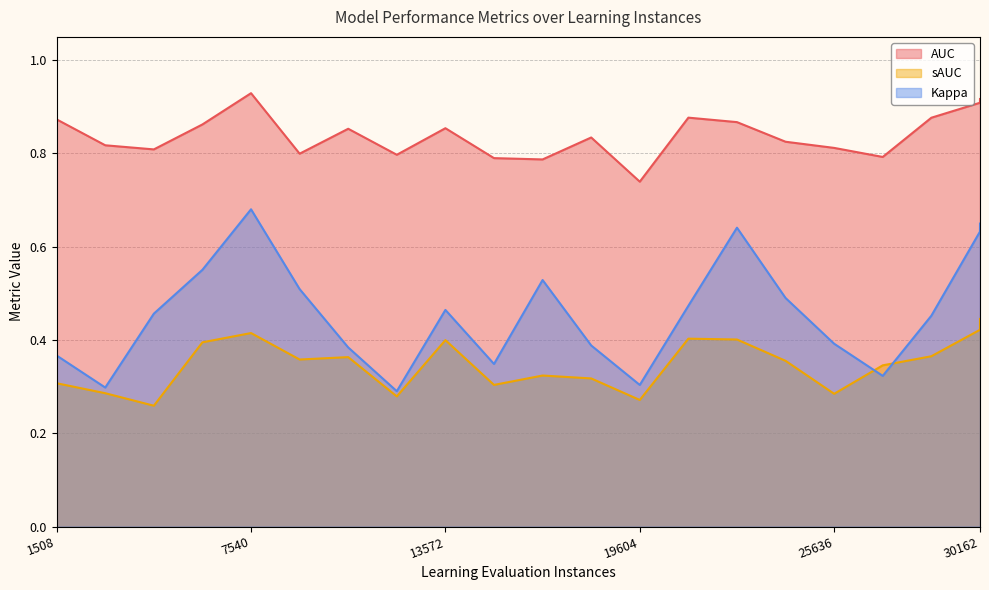

Reading left to right, list all the values displayed in this chart.

AUC: 1508.0=0.9	3016.0=0.8	4524.0=0.8	6032.0=0.9	7540.0=0.9	9048.0=0.8	10556.0=0.9	12064.0=0.8	13572.0=0.9	15080.0=0.8	16588.0=0.8	18096.0=0.8	19604.0=0.7	21112.0=0.9	22620.0=0.9	24128.0=0.8	25636.0=0.8	27144.0=0.8	28652.0=0.9	30160.0=0.9	30162.0=0.9
sAUC: 1508.0=0.3	3016.0=0.3	4524.0=0.3	6032.0=0.4	7540.0=0.4	9048.0=0.4	10556.0=0.4	12064.0=0.3	13572.0=0.4	15080.0=0.3	16588.0=0.3	18096.0=0.3	19604.0=0.3	21112.0=0.4	22620.0=0.4	24128.0=0.4	25636.0=0.3	27144.0=0.3	28652.0=0.4	30160.0=0.4	30162.0=0.4
Kappa: 1508.0=0.4	3016.0=0.3	4524.0=0.5	6032.0=0.6	7540.0=0.7	9048.0=0.5	10556.0=0.4	12064.0=0.3	13572.0=0.5	15080.0=0.3	16588.0=0.5	18096.0=0.4	19604.0=0.3	21112.0=0.5	22620.0=0.6	24128.0=0.5	25636.0=0.4	27144.0=0.3	28652.0=0.5	30160.0=0.6	30162.0=0.6